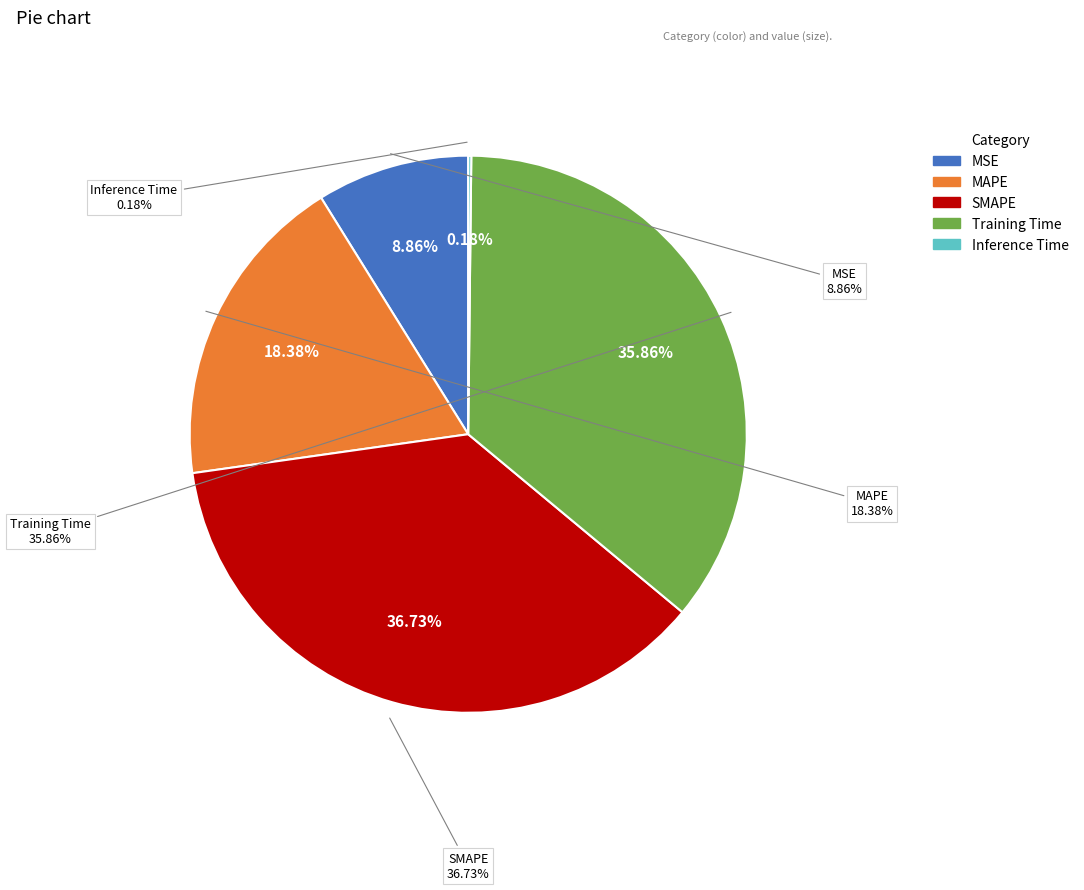

To the nearest percent, what is the difference between the largest and smallest slice percentages?

37%